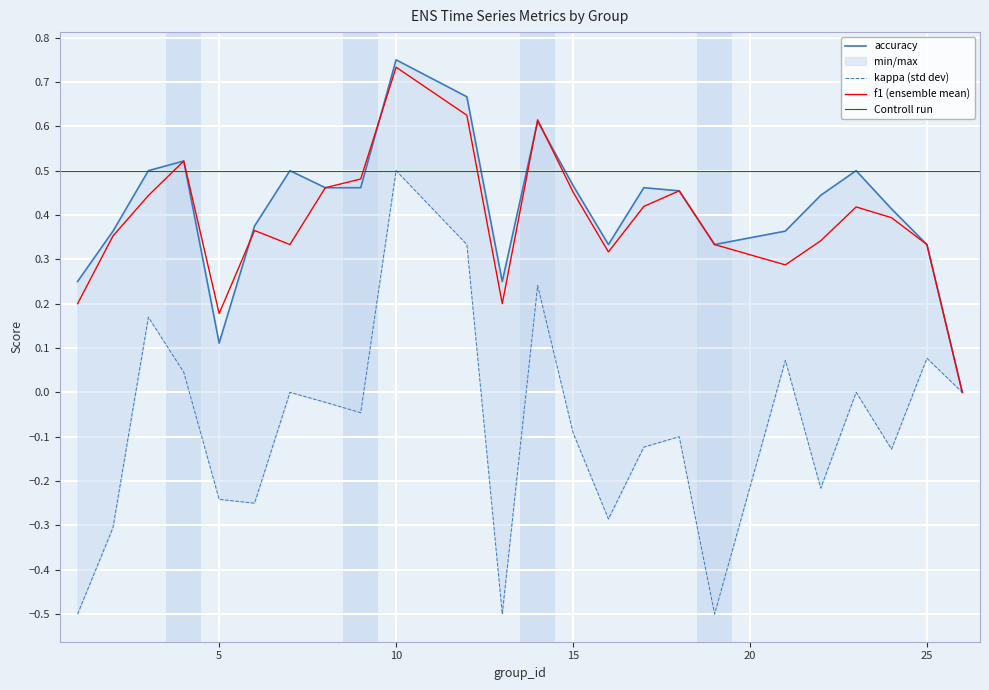

What is the maximum value for accuracy?

0.8